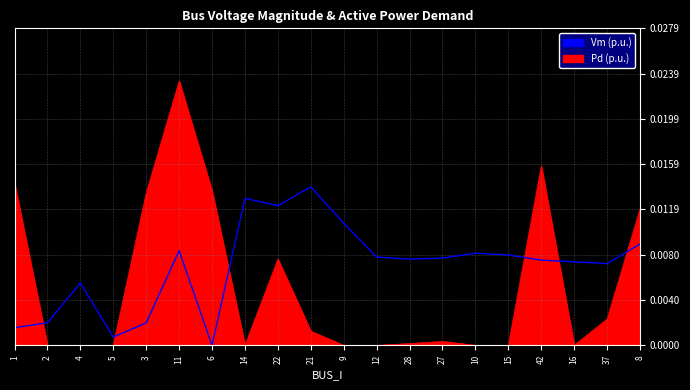

The value of Vm at 5 is 0.0. True or false?

False